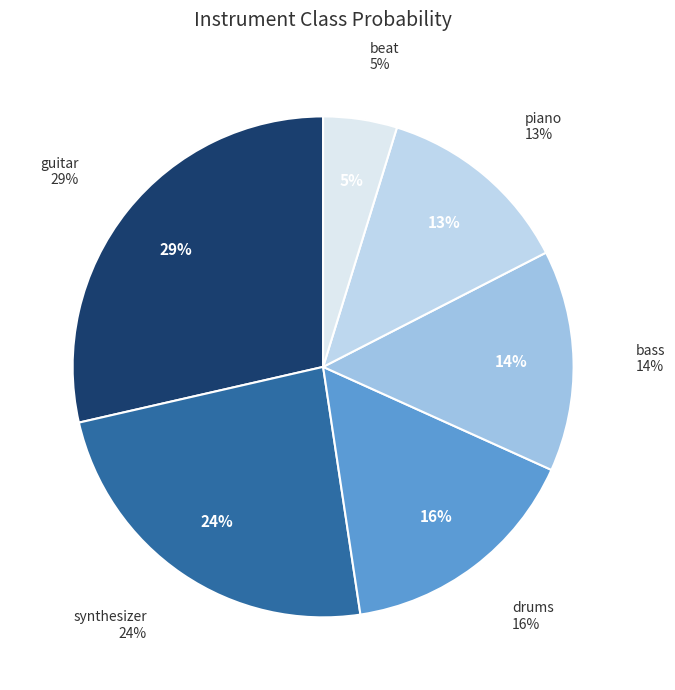

Is it true that bass is 8% of the pie?

False